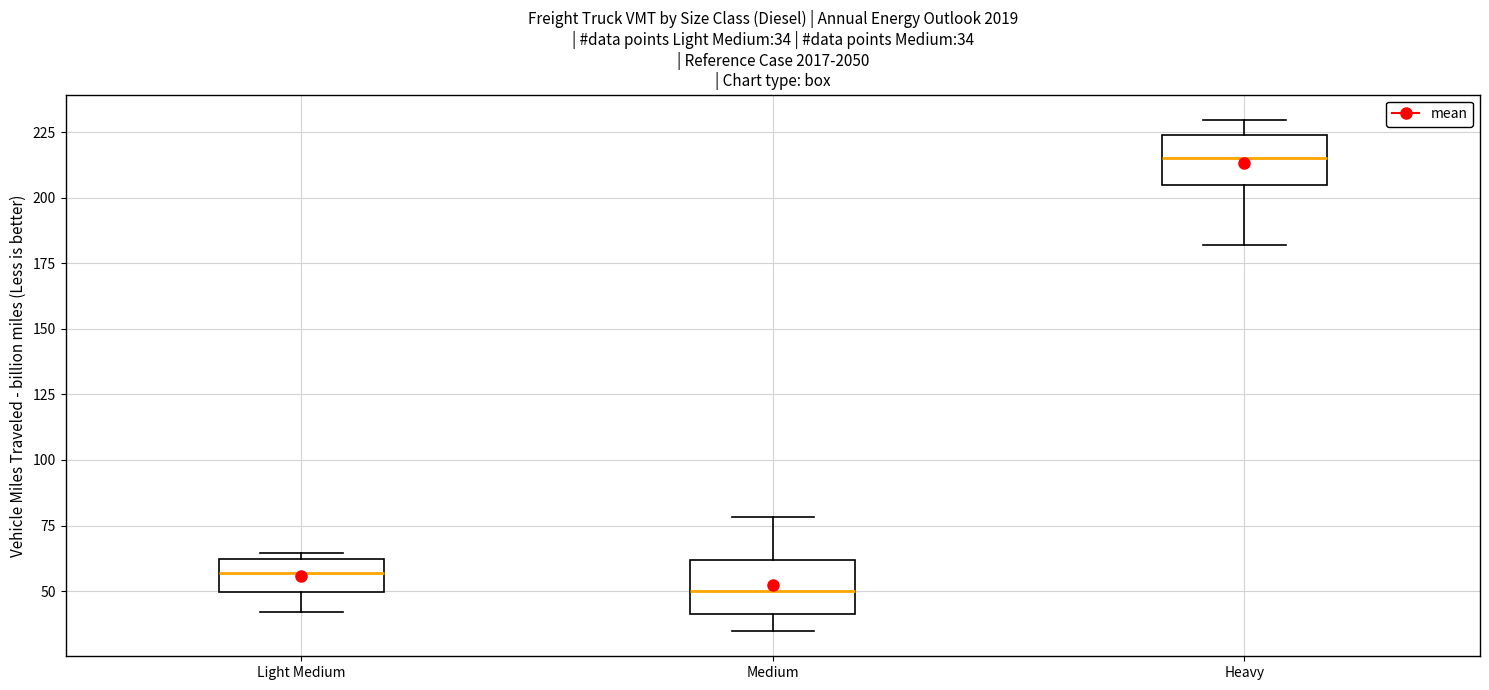

Which box has the highest median line?

Heavy